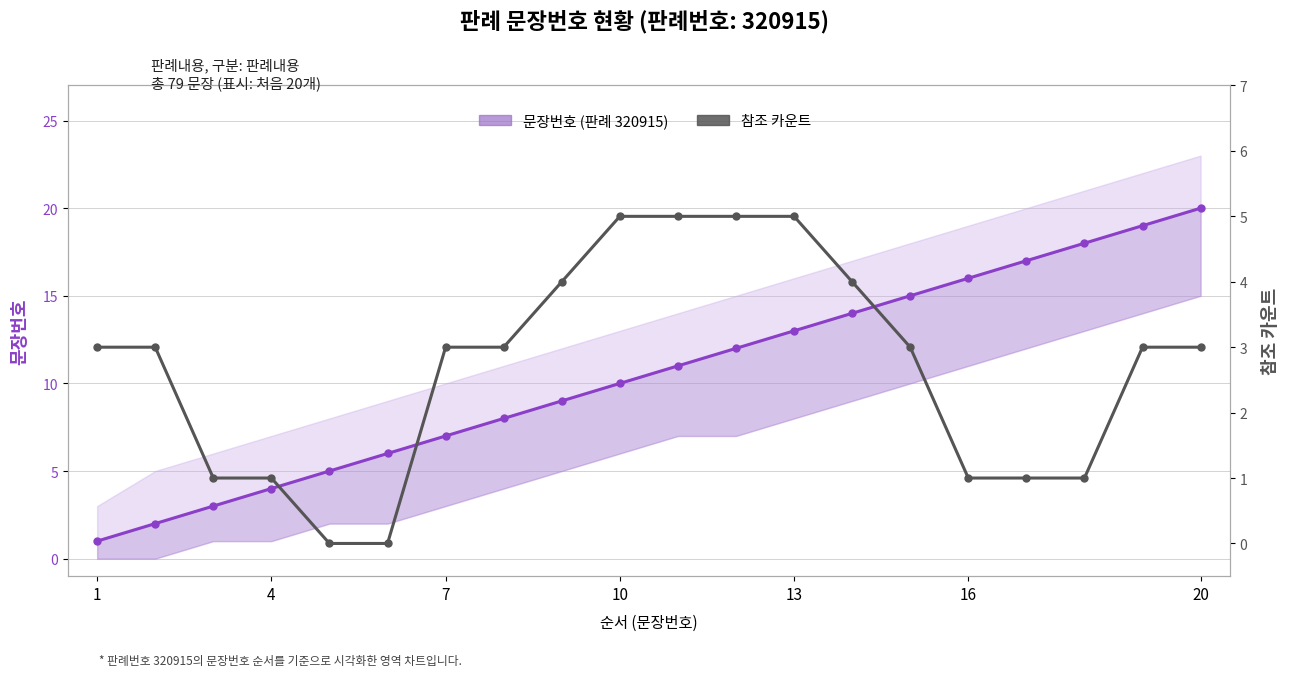

What are all the series names shown in the legend?

문장번호 (판례 320915), 참조 카운트